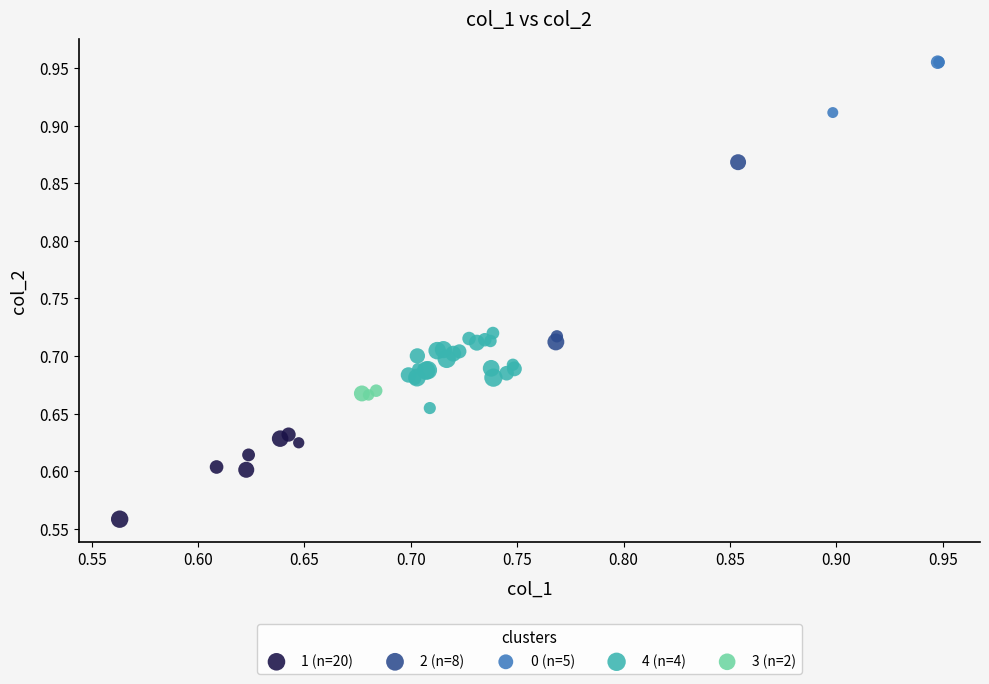

Which series has the widest spread of Y values?

2 (n=8)